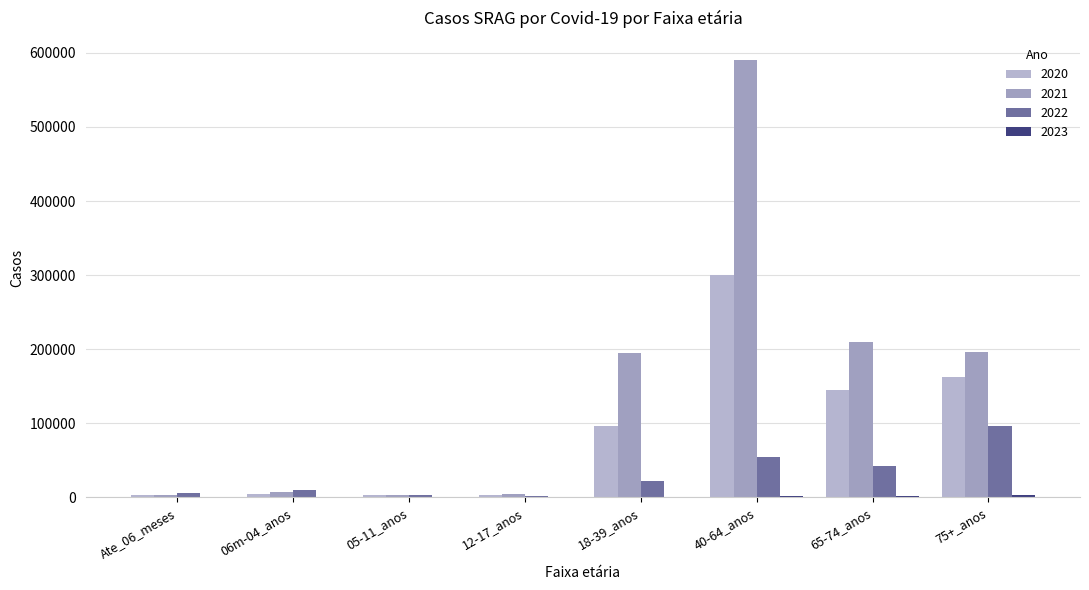

What is the sum of all 2020 values?

717837